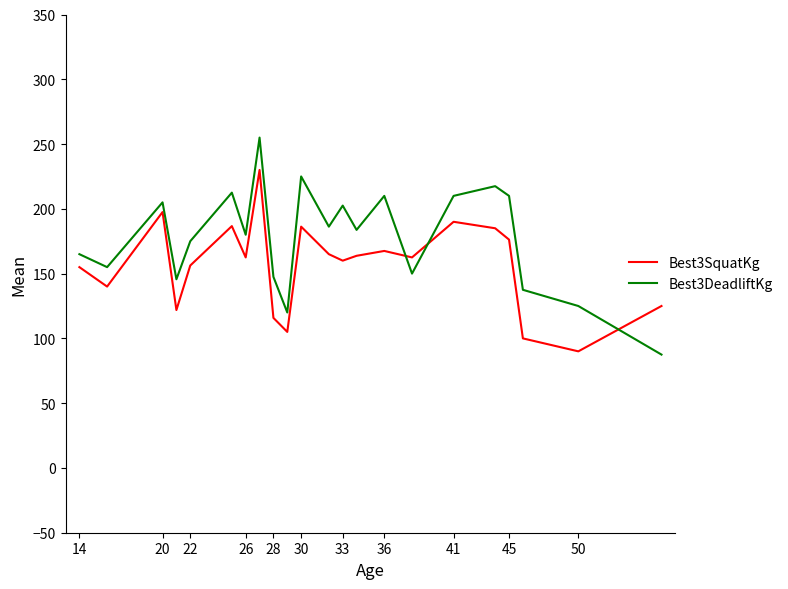

What is the greatest value displayed?

255.0